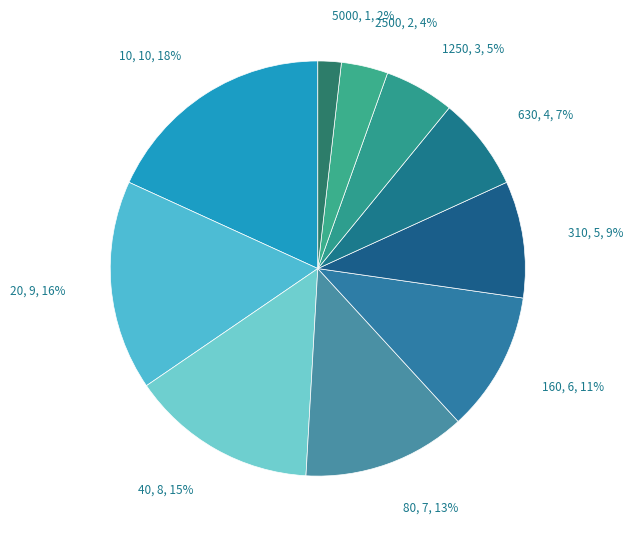

Do 160 and 20 together represent more than half of the pie?

No